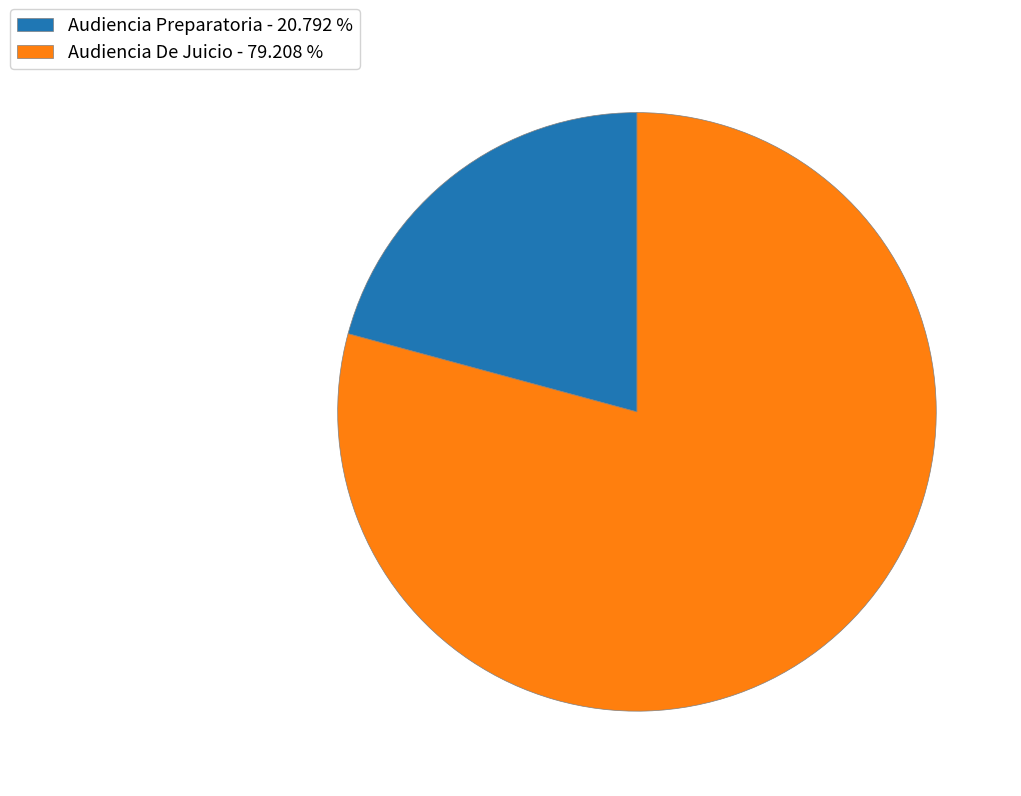

Combined, do Audiencia Preparatoria - 20.792 % and Audiencia De Juicio - 79.208 % account for over 50%?

Yes